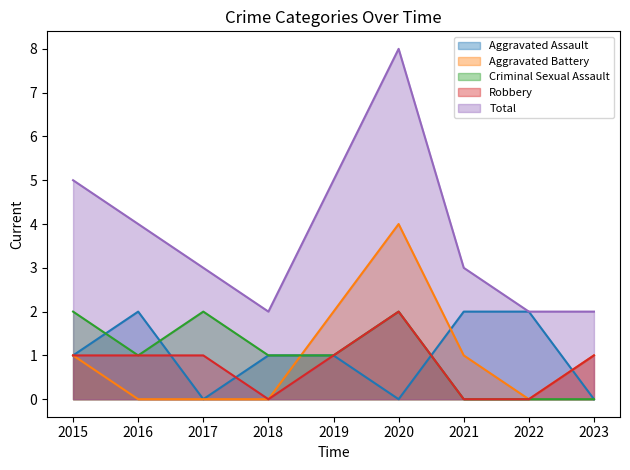

Reading left to right, what are all the values shown in this chart?

Aggravated Assault: 1	2	0	1	1	0	2	2	0
Aggravated Battery: 1	0	0	0	2	4	1	0	1
Criminal Sexual Assault: 2	1	2	1	1	2	0	0	0
Robbery: 1	1	1	0	1	2	0	0	1
Total: 5	4	3	2	5	8	3	2	2